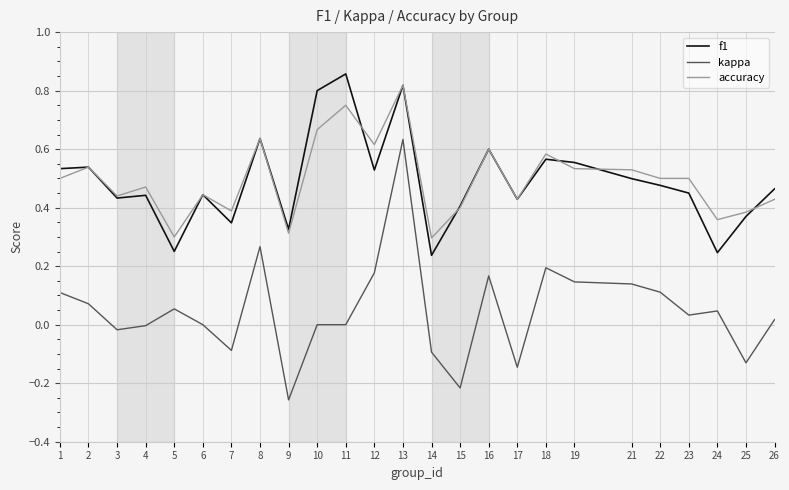

Between 6 and 16, which series saw the biggest shift?

kappa